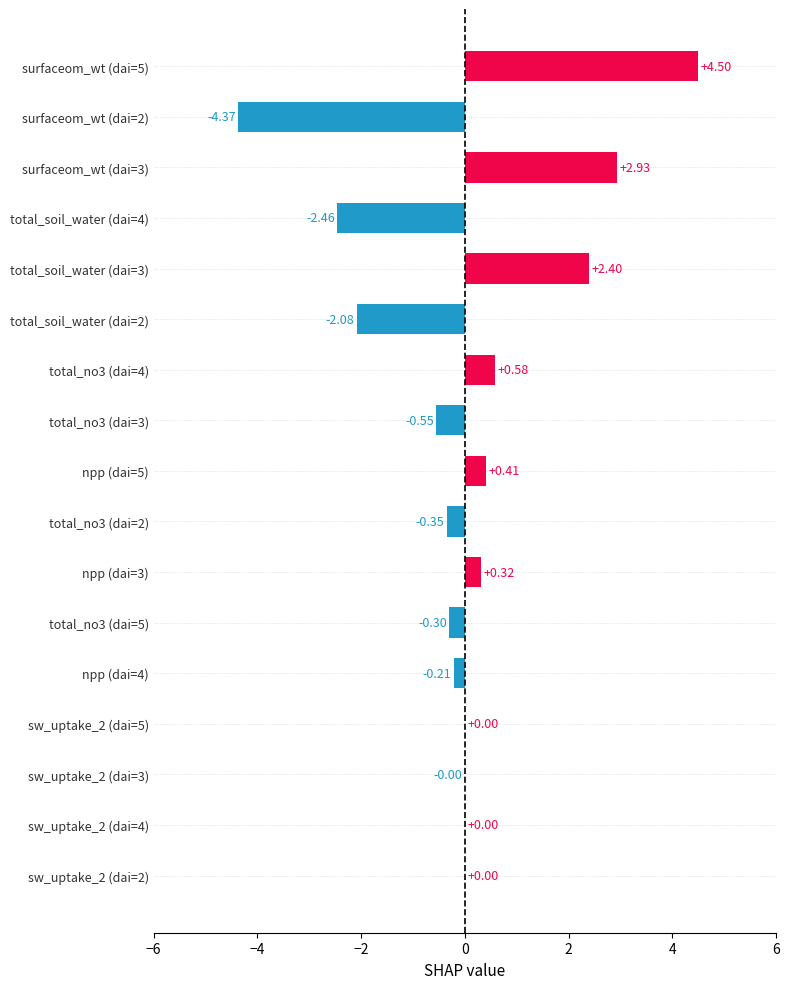

Which has a higher value, total_no3 (dai=5) or sw_uptake_2 (dai=3)?

sw_uptake_2 (dai=3)